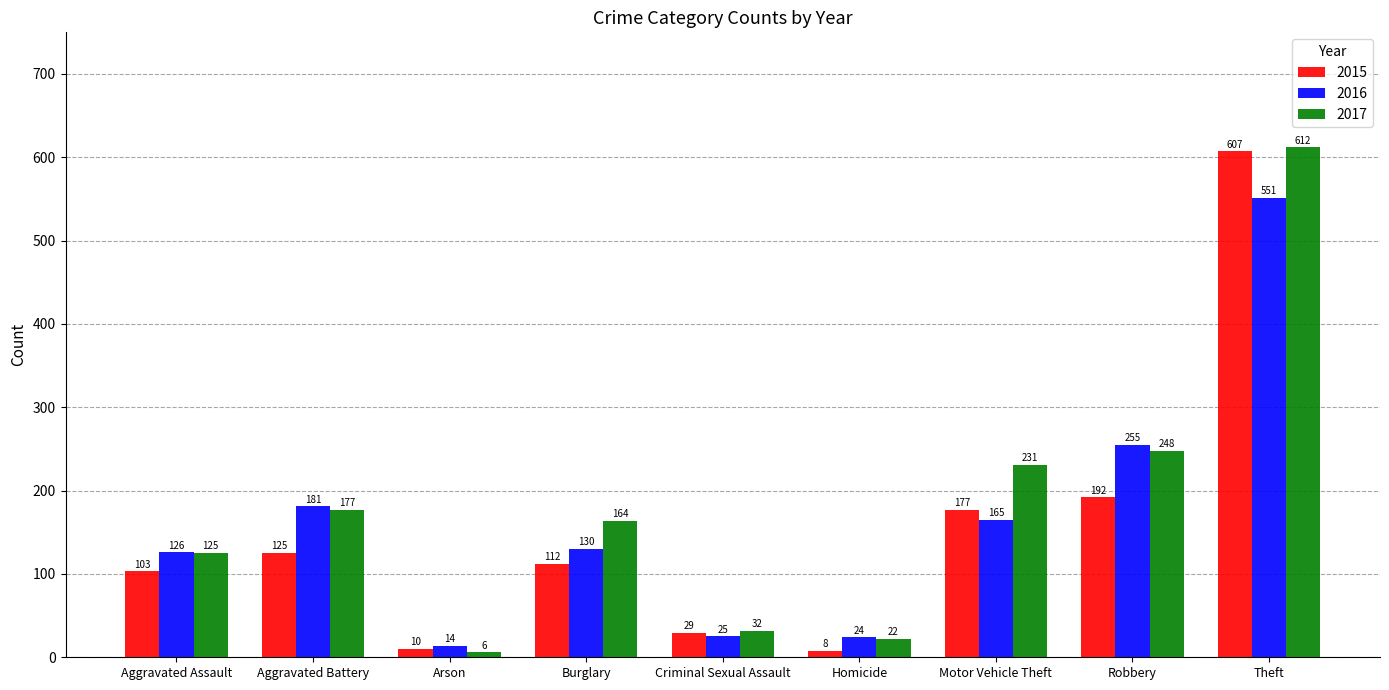

Reading right to left, transcribe all the data shown in this chart.

2015: Theft=607	Robbery=192	Motor Vehicle Theft=177	Homicide=8	Criminal Sexual Assault=29	Burglary=112	Arson=10	Aggravated Battery=125	Aggravated Assault=103
2016: Theft=551	Robbery=255	Motor Vehicle Theft=165	Homicide=24	Criminal Sexual Assault=25	Burglary=130	Arson=14	Aggravated Battery=181	Aggravated Assault=126
2017: Theft=612	Robbery=248	Motor Vehicle Theft=231	Homicide=22	Criminal Sexual Assault=32	Burglary=164	Arson=6	Aggravated Battery=177	Aggravated Assault=125